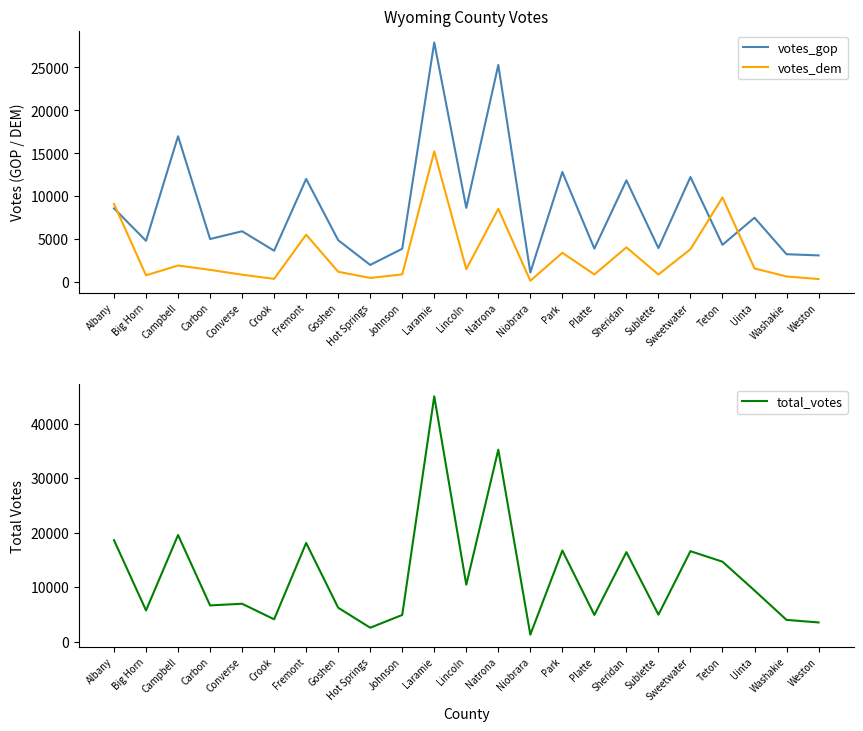

Between Converse and Platte, which is larger?

Converse